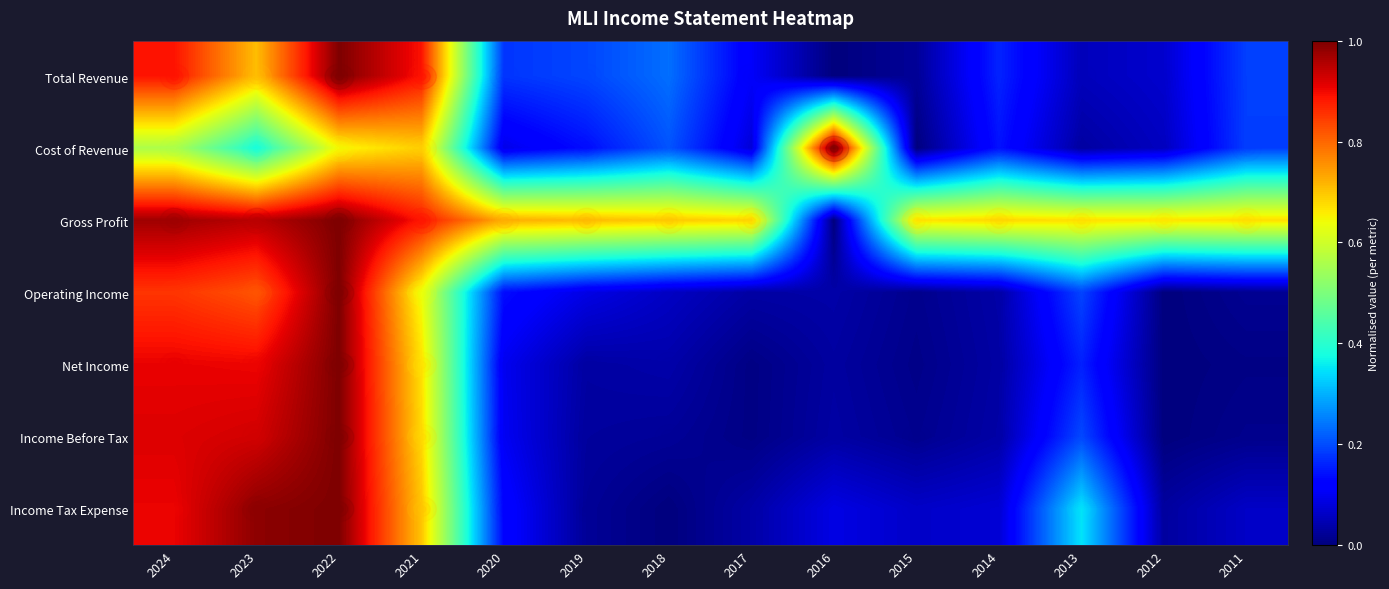

What is the approximate value of row_6 at 2022?

1.0